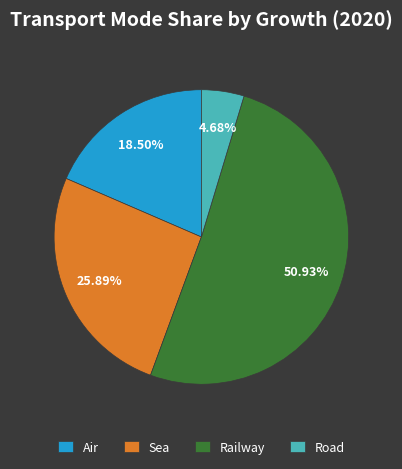

What percentage is NOT represented by Sea?

74.1%